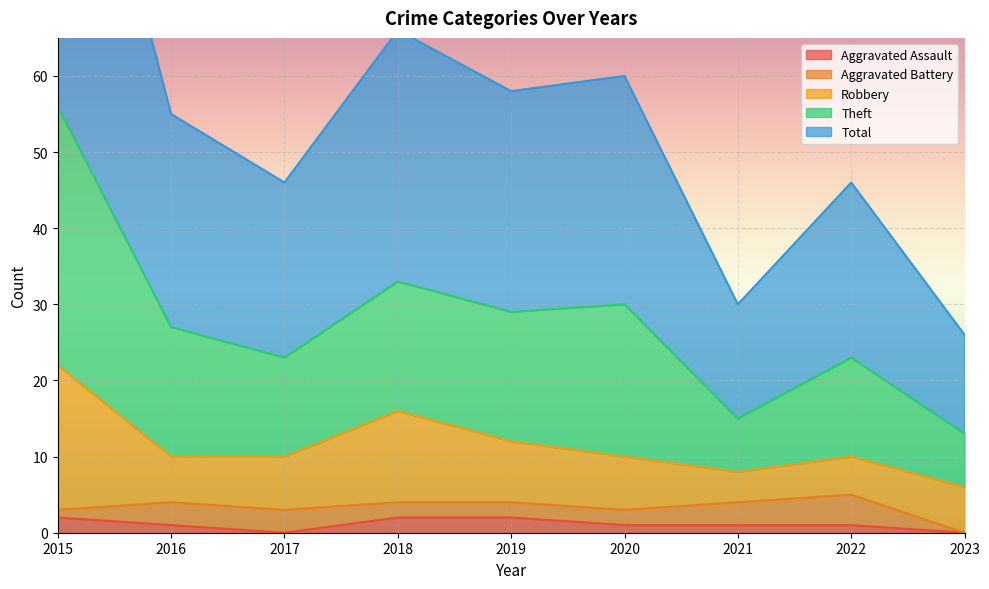

At how many categories does at least one series exceed 60?

2